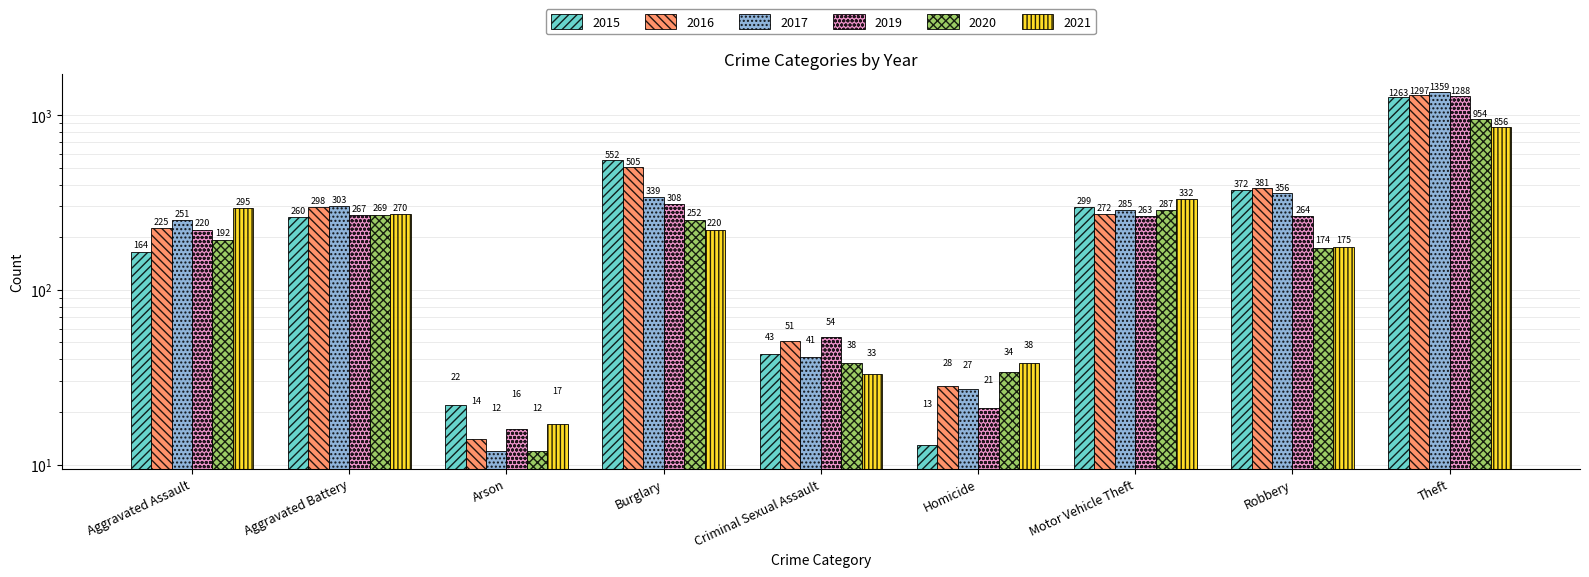

At which category does the chart reach its peak across all series?

Theft